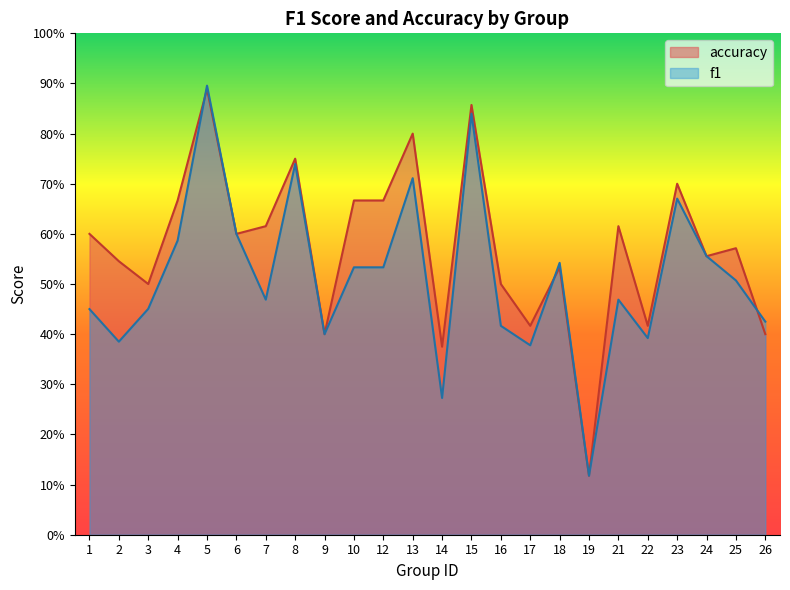

What is the value of the accuracy point at the 10th from the left?

0.7